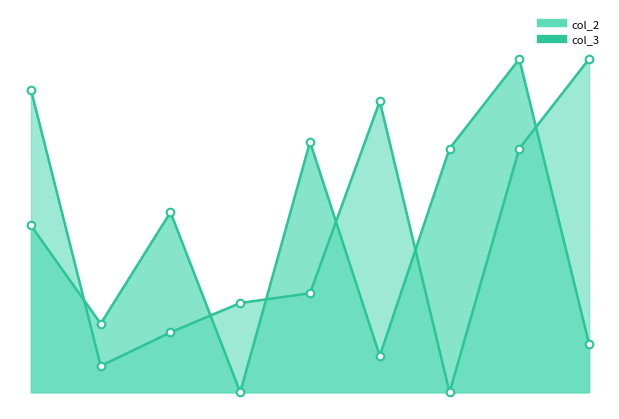

Is the value of col_2 at 1 greater than the value of col_3 at 6?

Yes